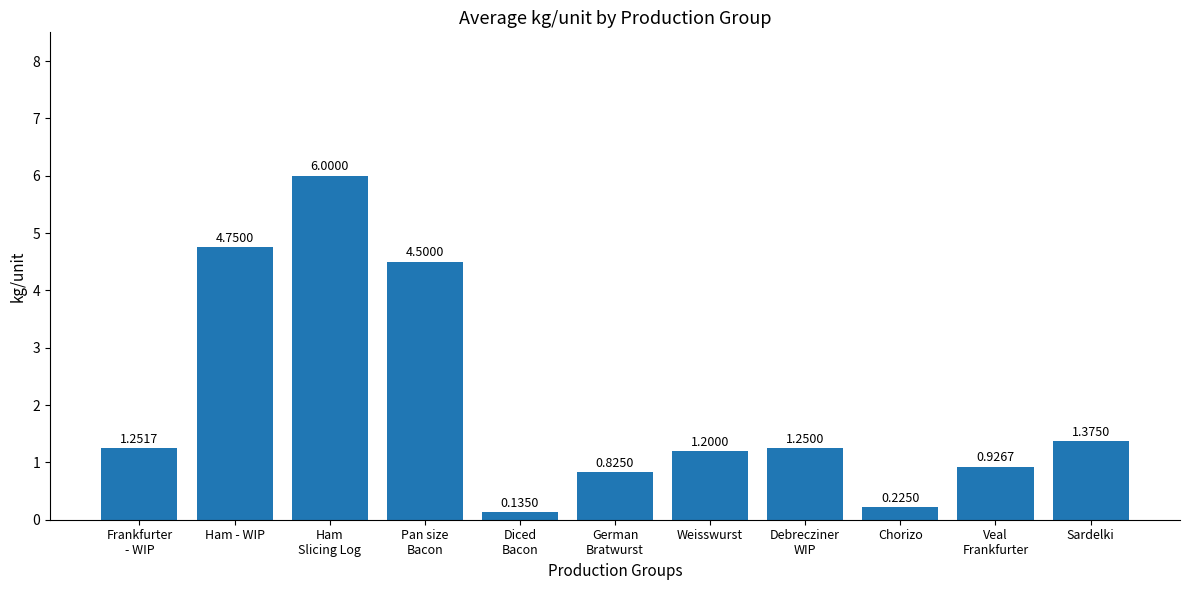

What is the average value?

2.0